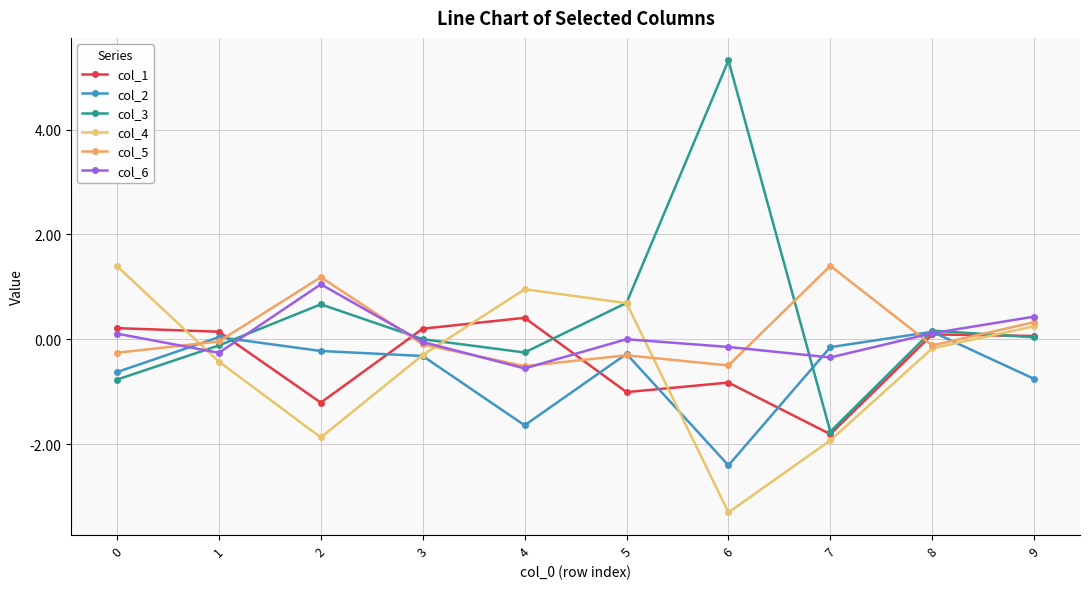

Which series changed the most between 2 and 7?

col_3